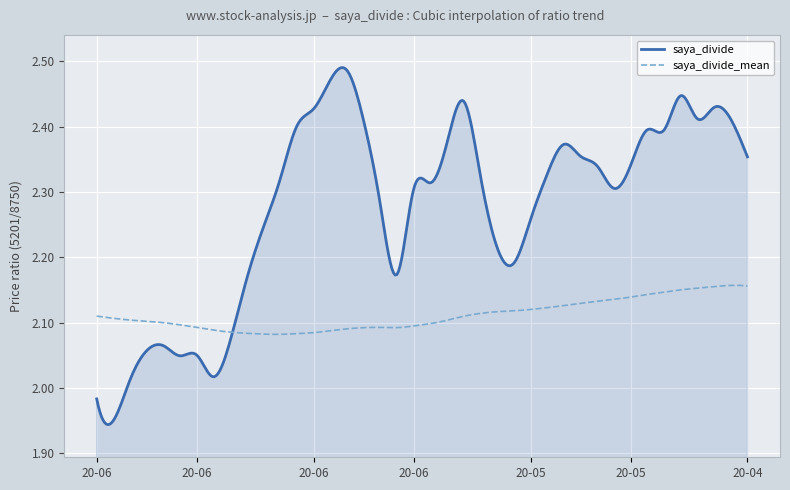

Which series has the widest spread of values?

saya_divide